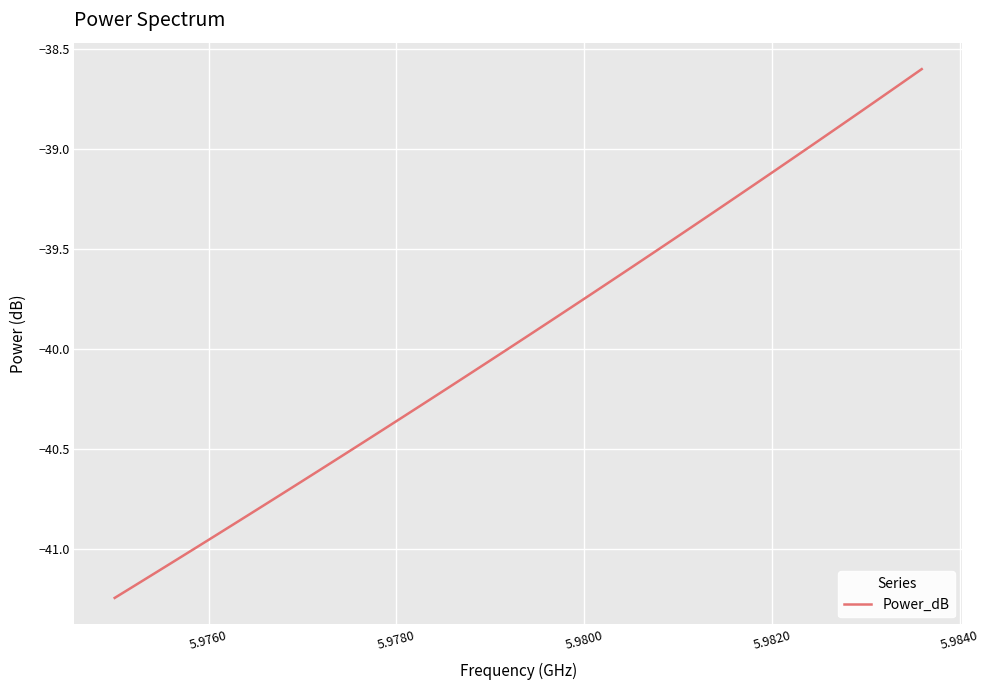

What is the greatest value displayed?

-38.6